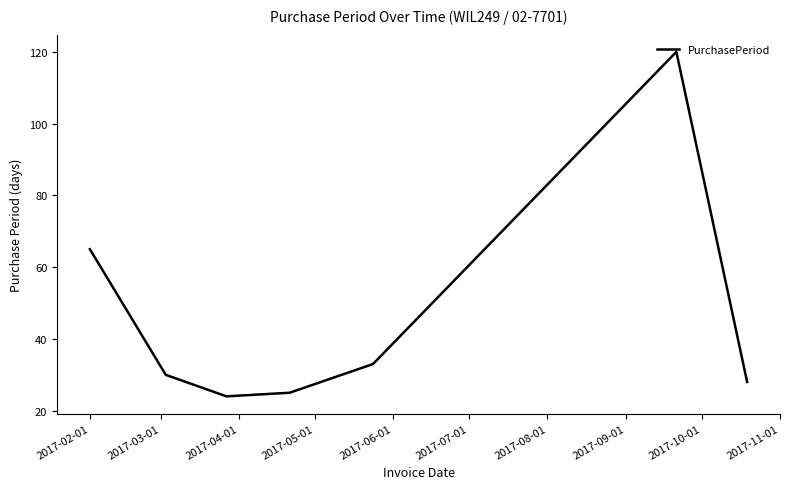

What is the difference between the maximum and second lowest values?

95